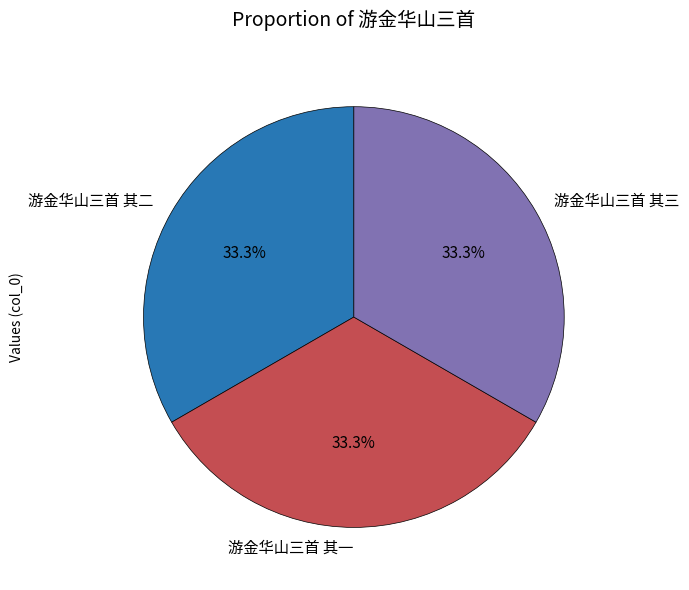

To the nearest percent, what is the average slice percentage?

33%